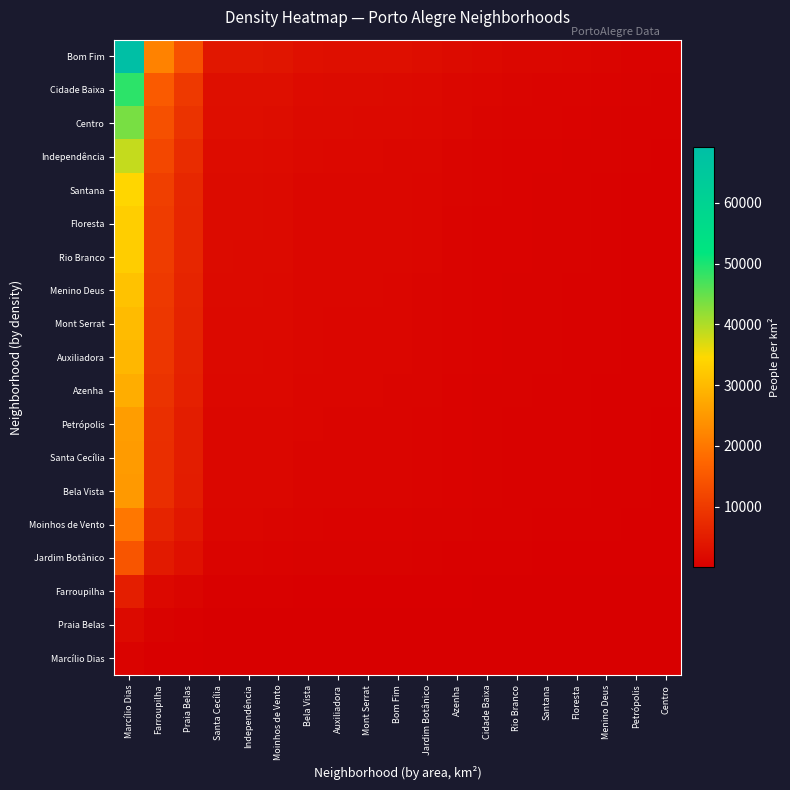

What is the total value across all series at Auxiliadora?

21682.1